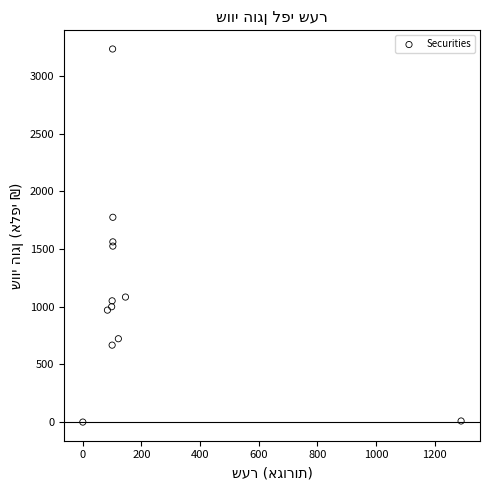

What Y value in the scatter plot is closest to 1616?

1561.7